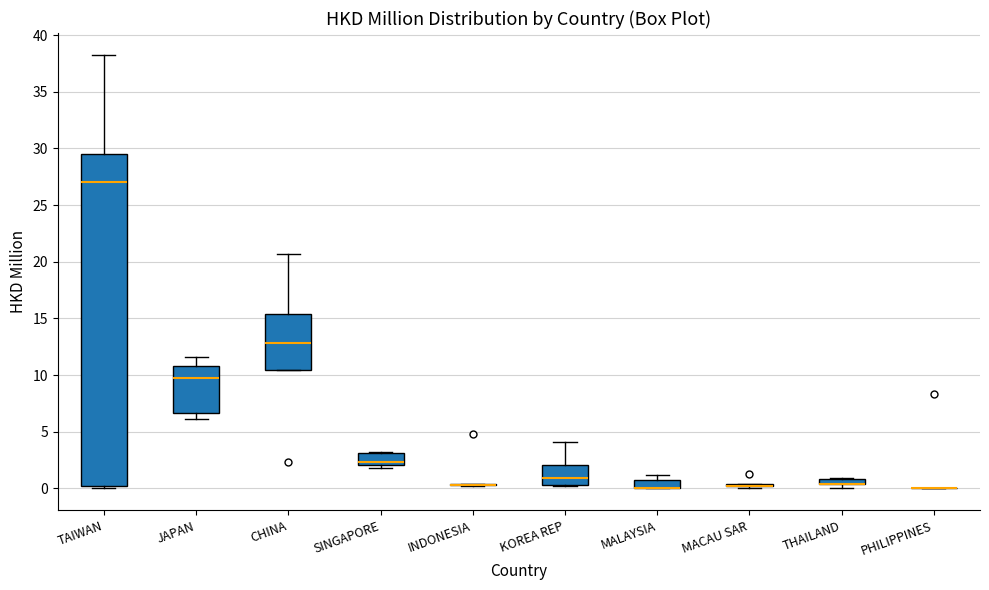

Comparing the boxes themselves (not the whiskers), which one is the tallest?

TAIWAN